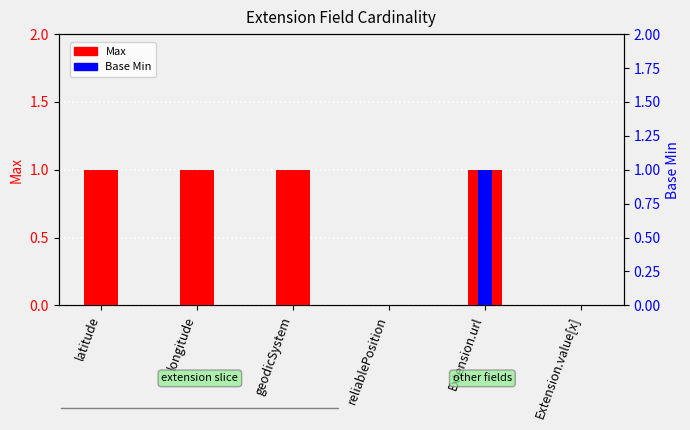

Which has a higher value, Extension.value[x] or longitude?

longitude